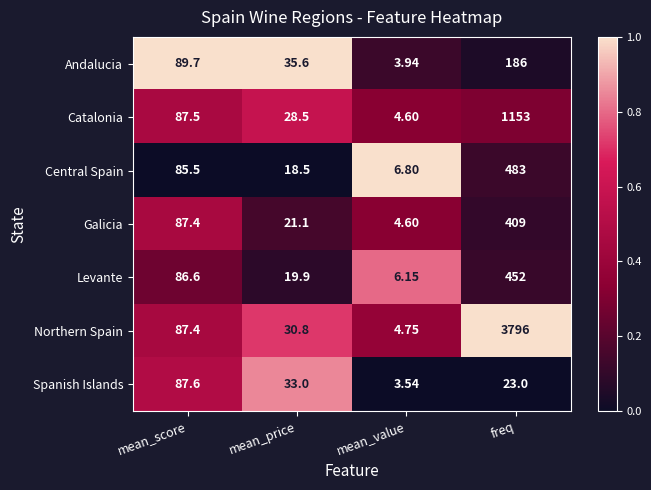

Between mean_score and freq, which series saw the biggest shift?

Northern Spain